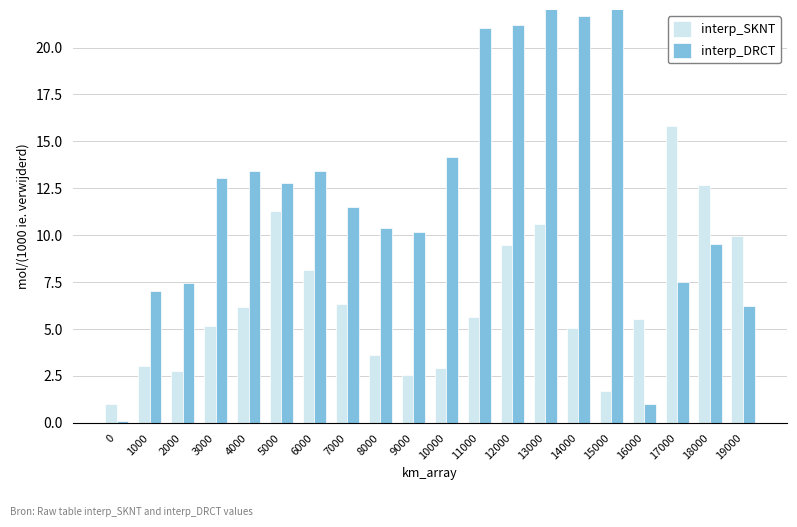

Reading left to right, extract all data points from this chart.

interp_SKNT: 1.0	3.0	2.8	5.1	6.2	11.3	8.2	6.3	3.6	2.5	2.9	5.6	9.5	10.6	5.1	1.7	5.5	15.8	12.7	9.9
interp_DRCT: 0.1	7.0	7.4	13.1	13.4	12.8	13.4	11.5	10.4	10.2	14.2	21.1	21.2	22.2	21.7	26.2	1.0	7.5	9.5	6.2